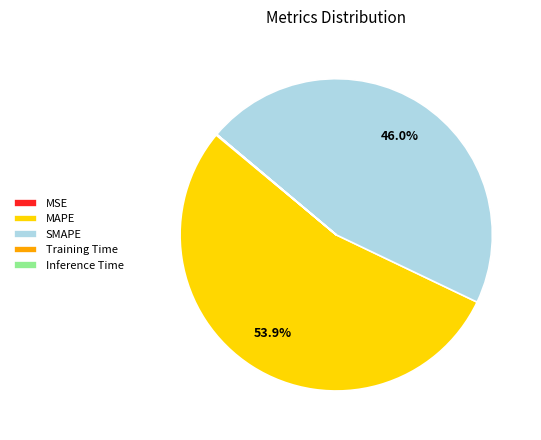

Which category accounts for the majority?

MAPE